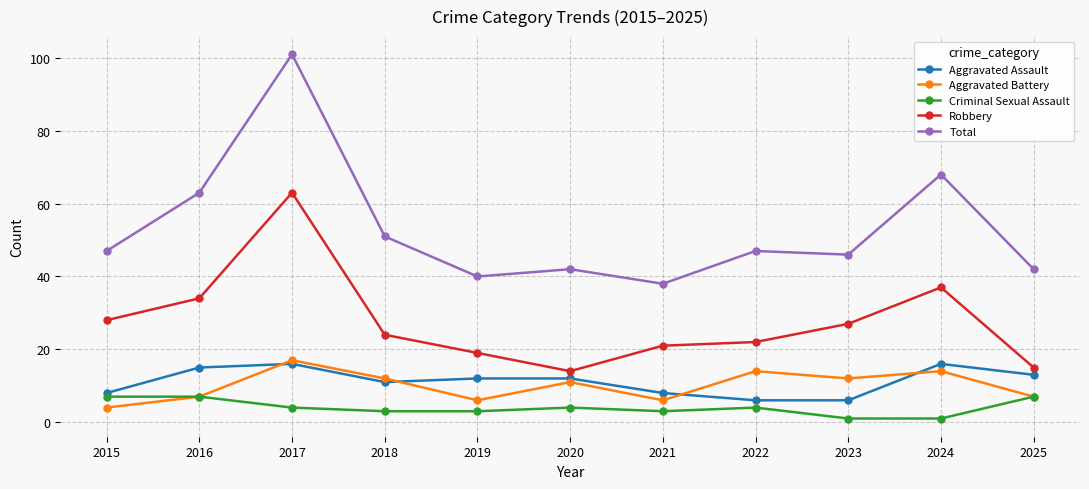

What are all the series names shown in the legend?

Aggravated Assault, Aggravated Battery, Criminal Sexual Assault, Robbery, Total